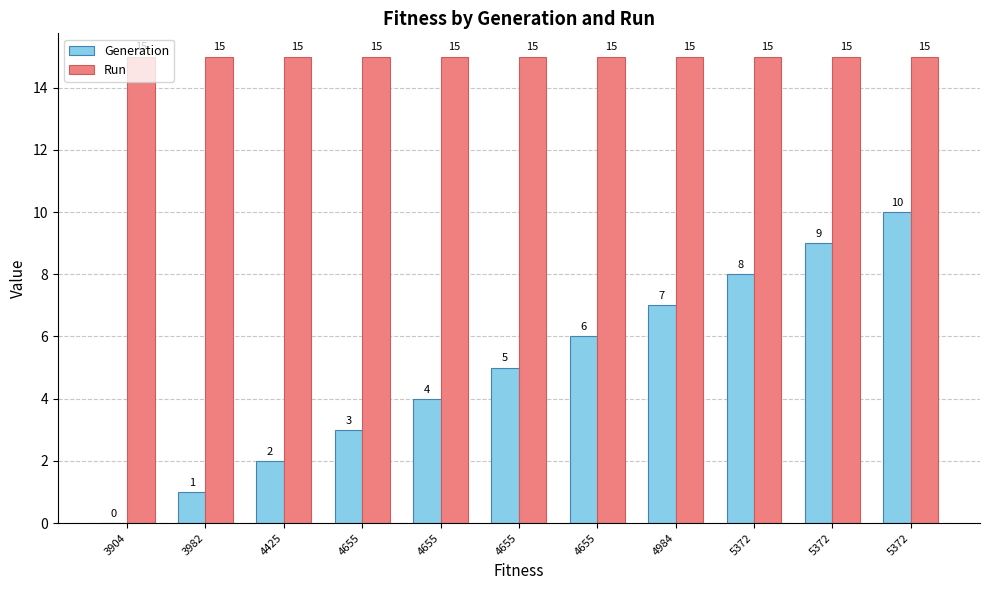

What is the average value of the Generation series?

5